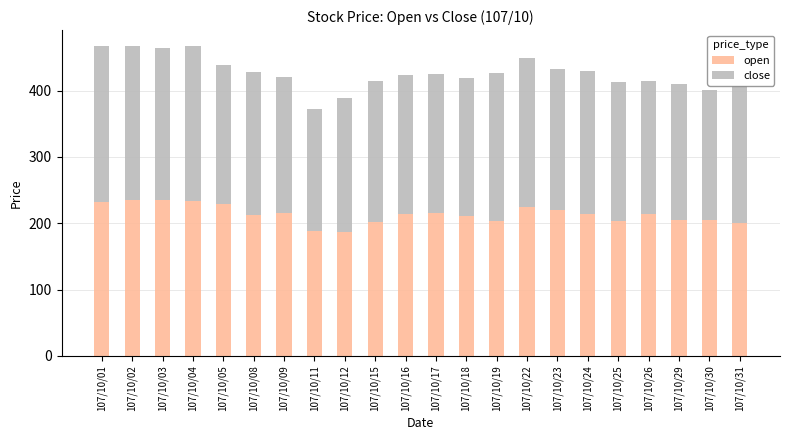

Is it true that open equals 213.5 at 107/10/16?

True